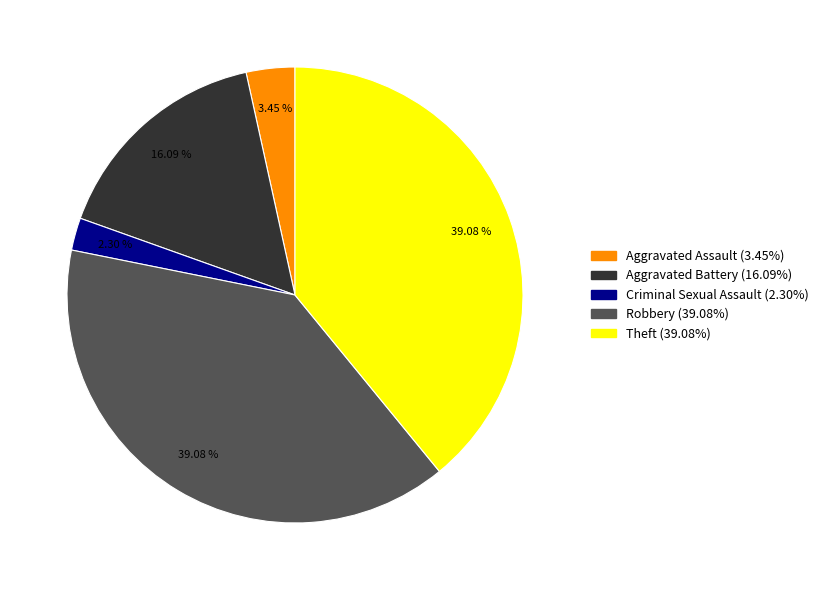

What is the smallest slice in the pie chart?

Criminal Sexual Assault